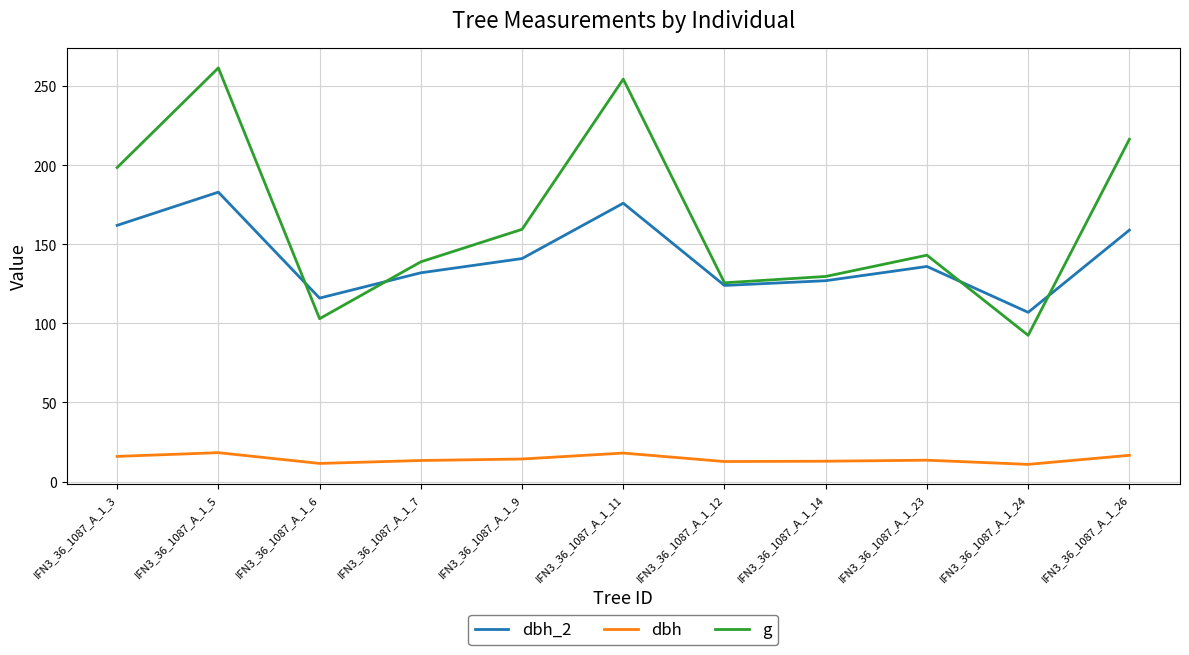

List the labels in order of g value, smallest first.

IFN3_36_1087_A_1_24, IFN3_36_1087_A_1_6, IFN3_36_1087_A_1_12, IFN3_36_1087_A_1_14, IFN3_36_1087_A_1_7, IFN3_36_1087_A_1_23, IFN3_36_1087_A_1_9, IFN3_36_1087_A_1_3, IFN3_36_1087_A_1_26, IFN3_36_1087_A_1_11, IFN3_36_1087_A_1_5